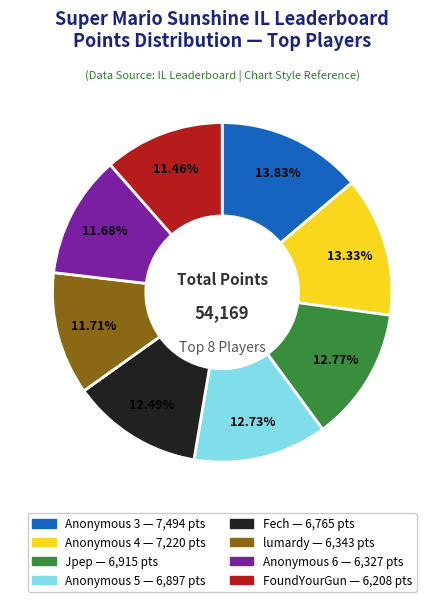

Does any single category account for the majority?

No